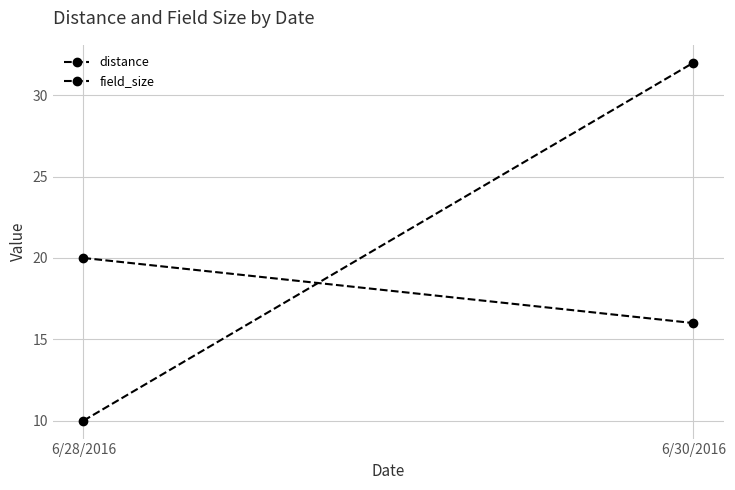

How many values in the distance series are below 32?

1